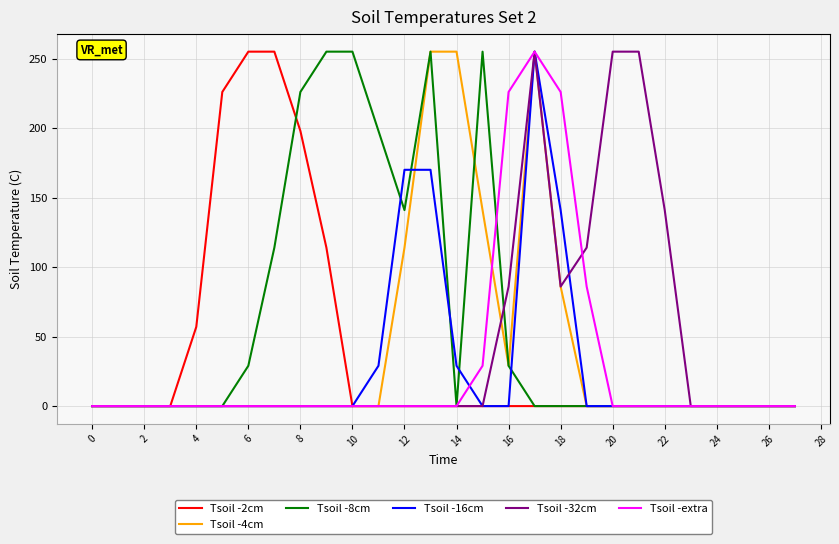

Which series has the largest total across all categories?

Tsoil -8cm